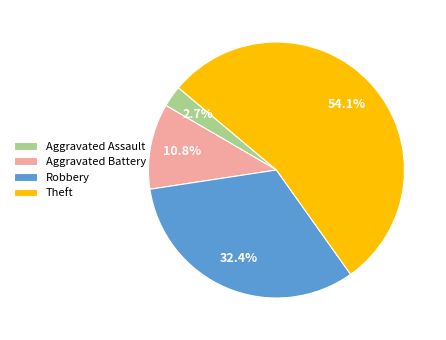

Between Aggravated Assault and Theft, which is larger?

Theft